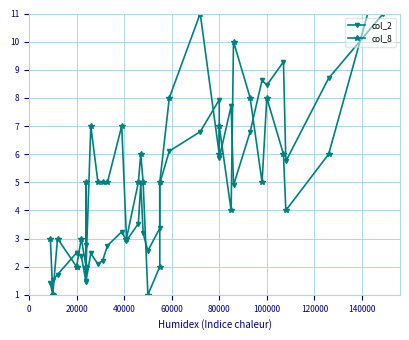

Does the chart have visible grid lines?

Yes